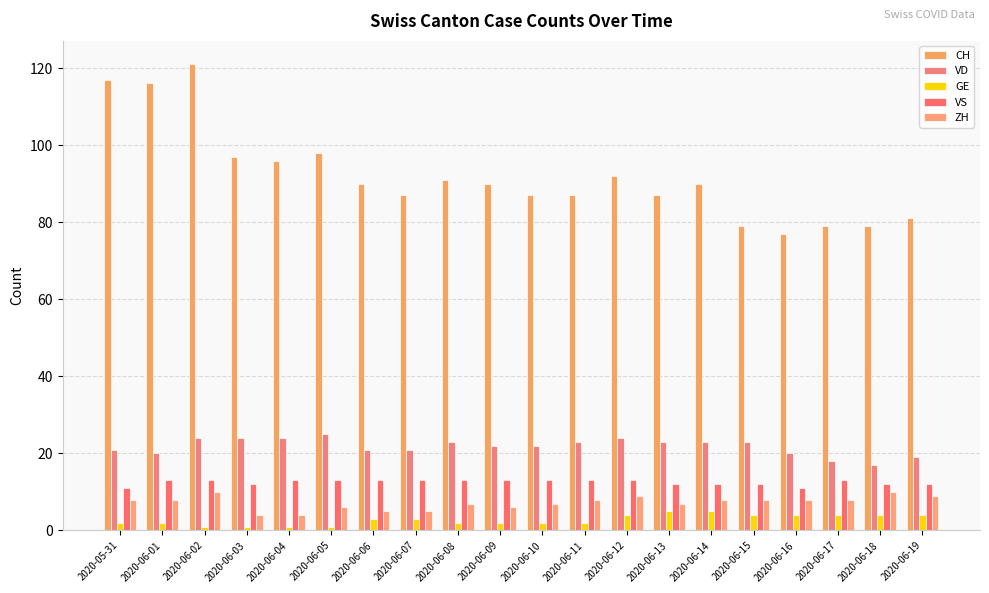

Is it true that ZH equals 8 at 2020-06-14?

True